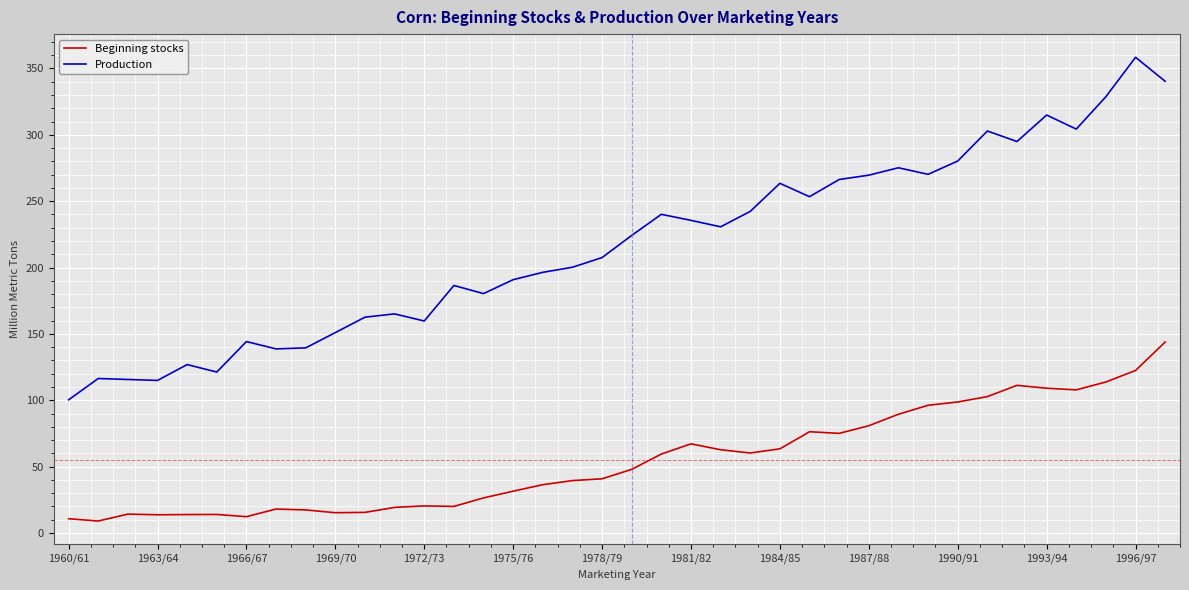

Which series has the largest total across all categories?

Production